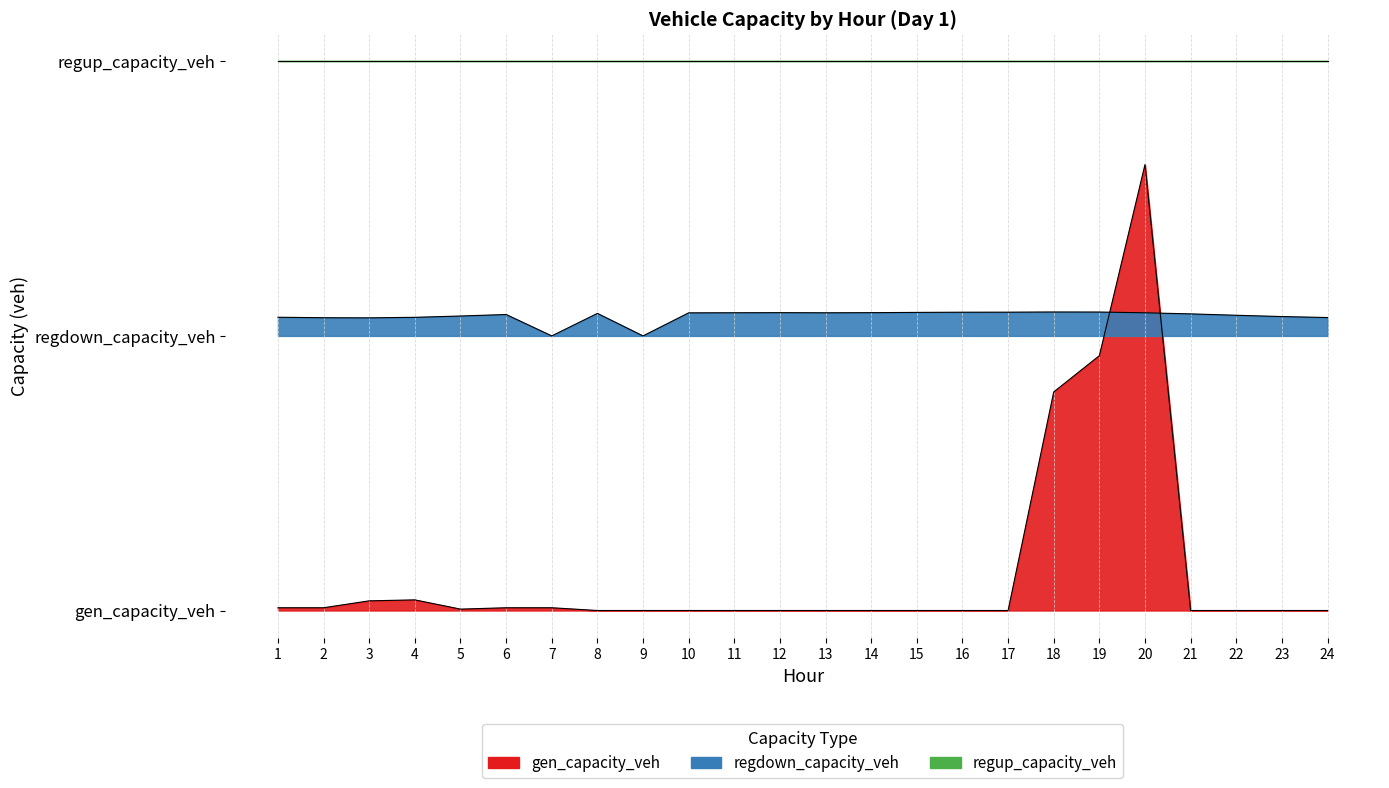

What is the value of the regdown_capacity_veh point at the 21st from the left?

648.1